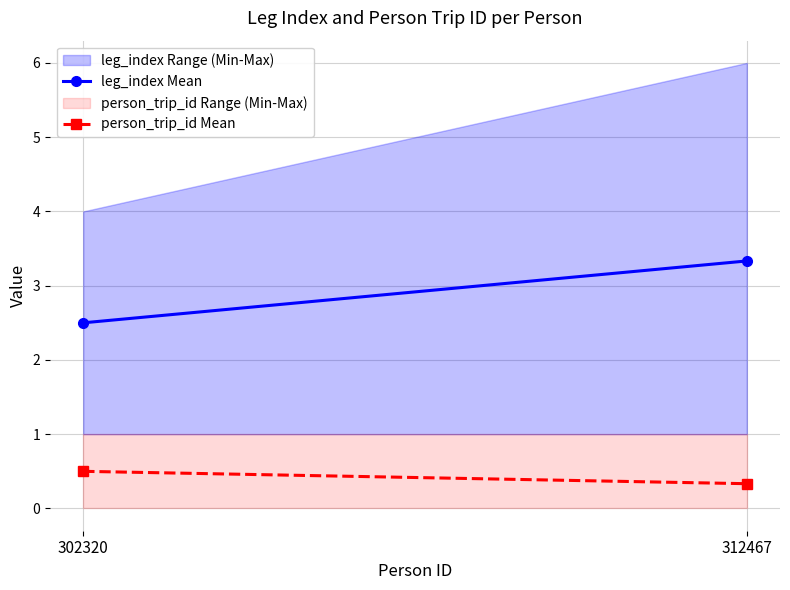

What is the highest value of the leg_index Mean series?

3.3